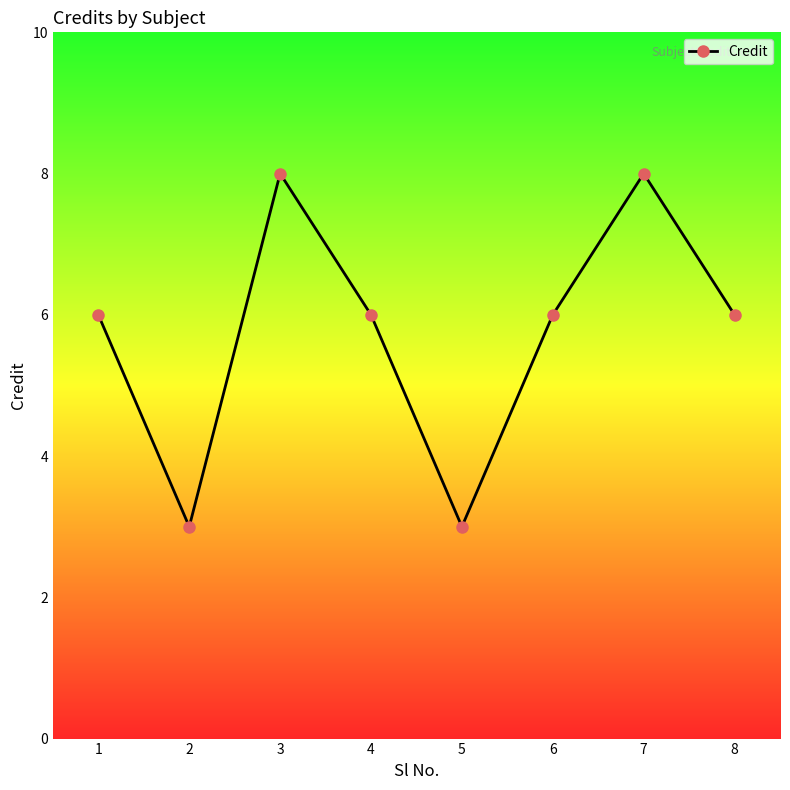

Which has a higher value, 5 or 8?

8